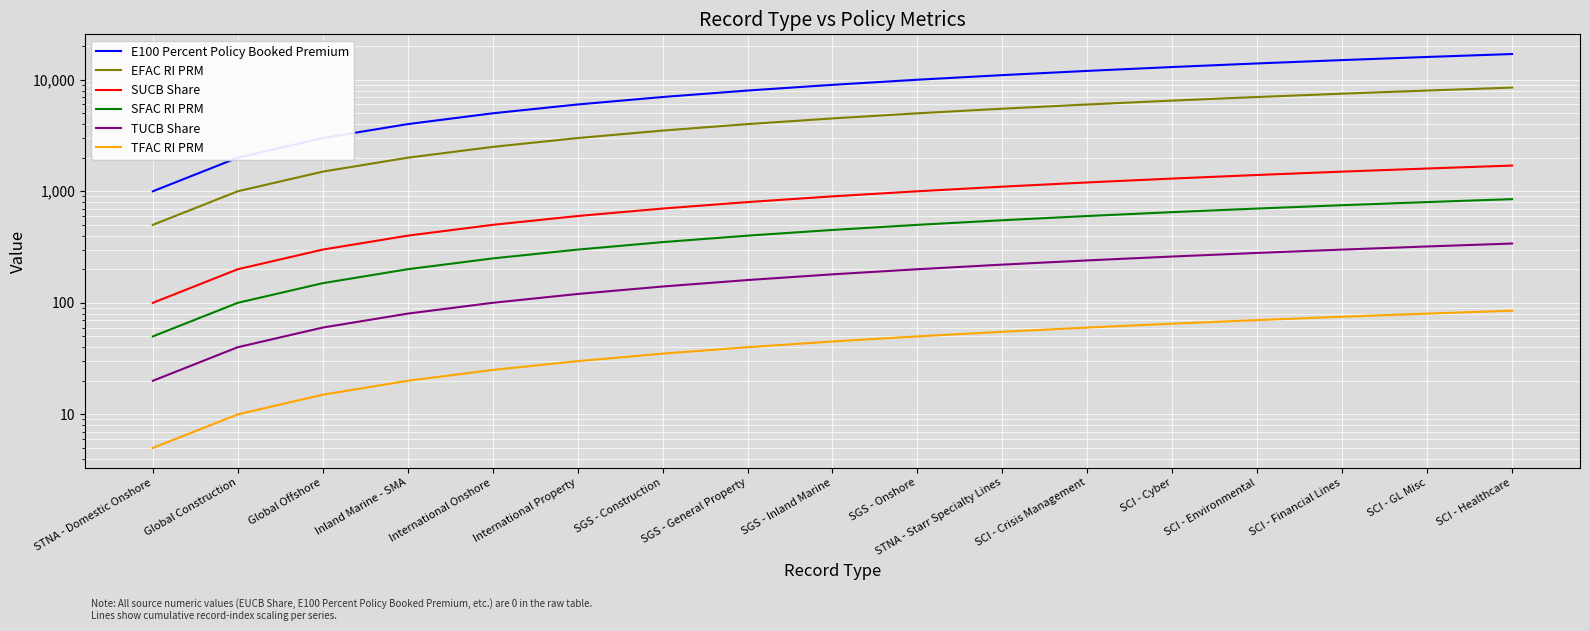

Count the number of data series in this chart.

6